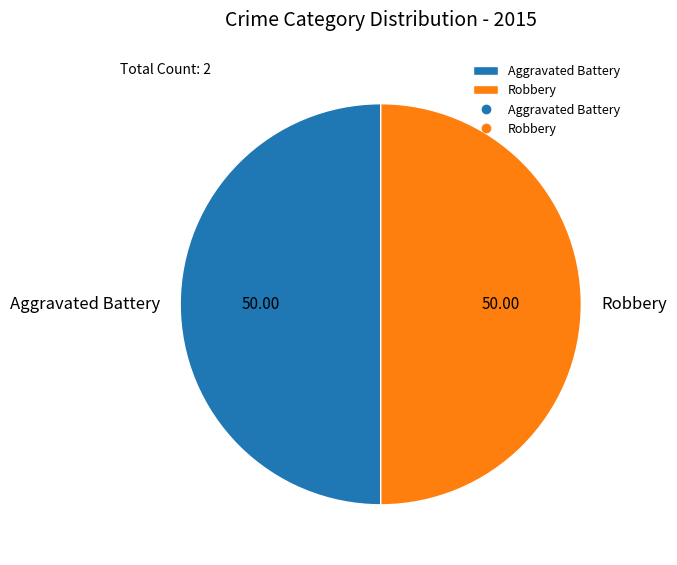

What is the ratio of the value at Robbery to the value at Aggravated Battery?

1.0